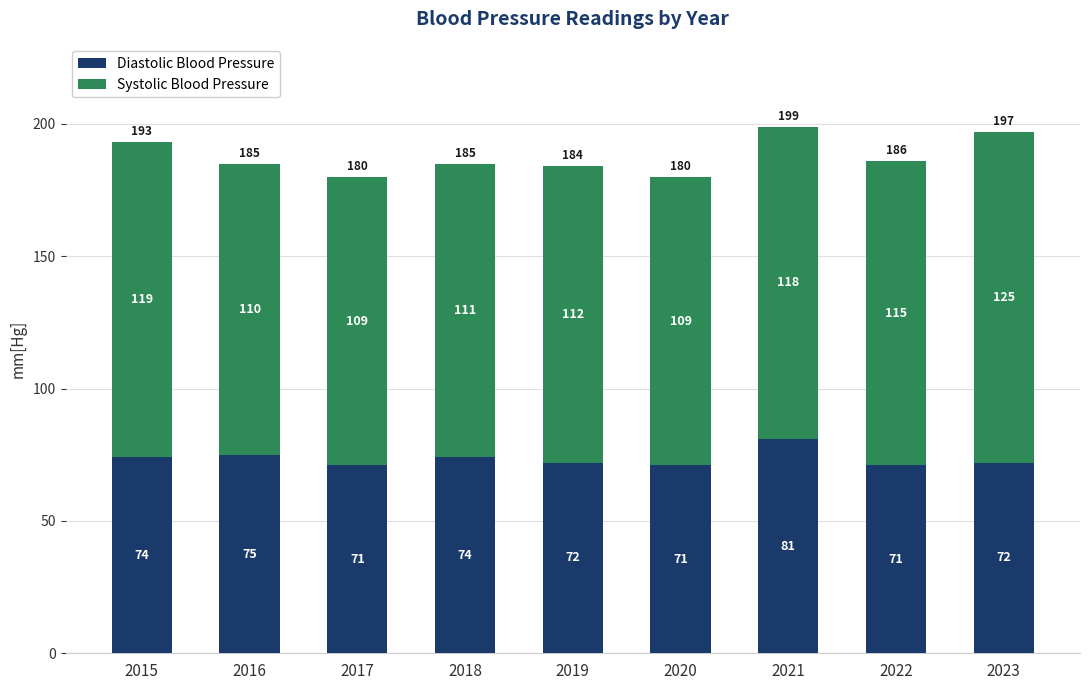

What is the total value across all series at 2015?

193